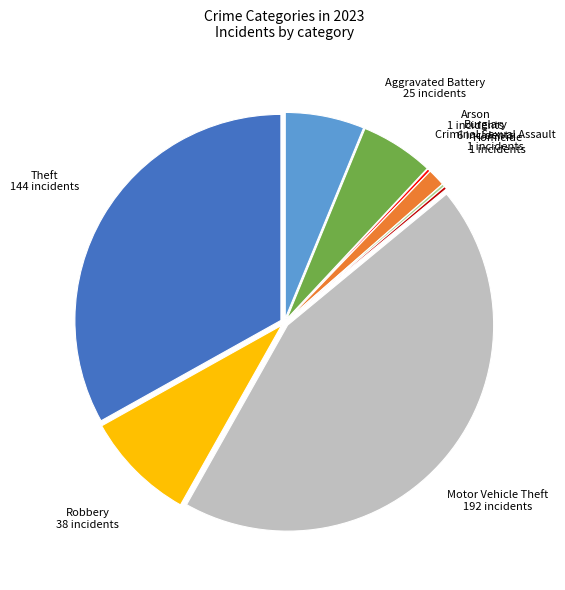

What is the largest slice in the pie chart?

Motor Vehicle Theft